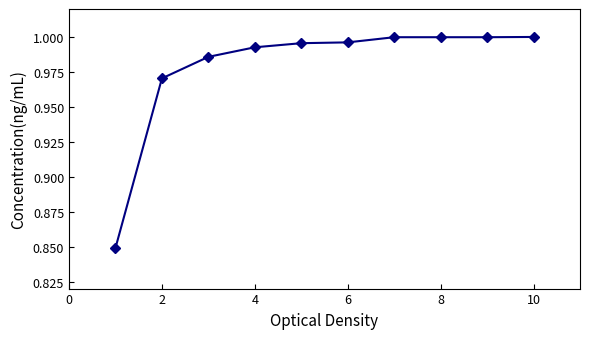

What is the sum of all values?

9.8